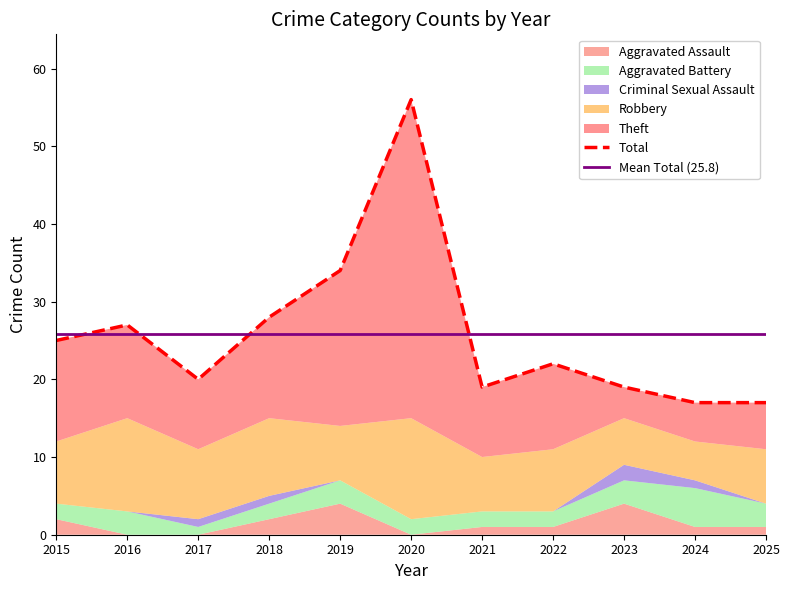

List the series in order of their peak value, highest first.

Total, Theft, Robbery, Aggravated Battery, Aggravated Assault, Criminal Sexual Assault